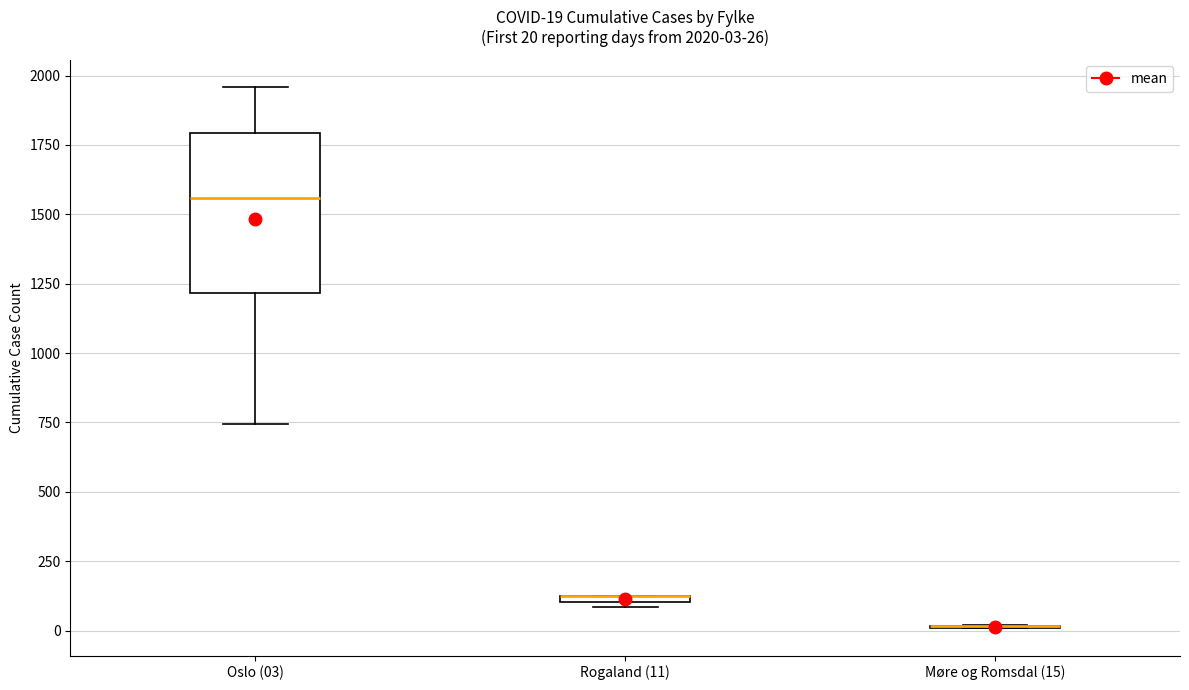

Comparing the boxes themselves (not the whiskers), which one is the tallest?

Oslo (03)